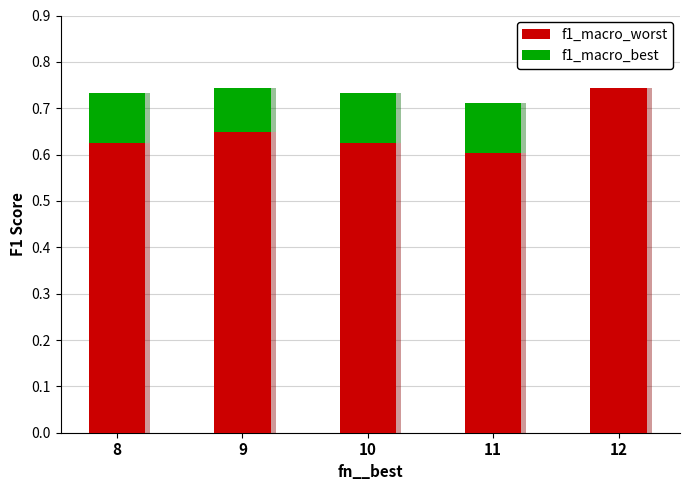

Which category has the lowest value in the f1_macro_worst series?

11